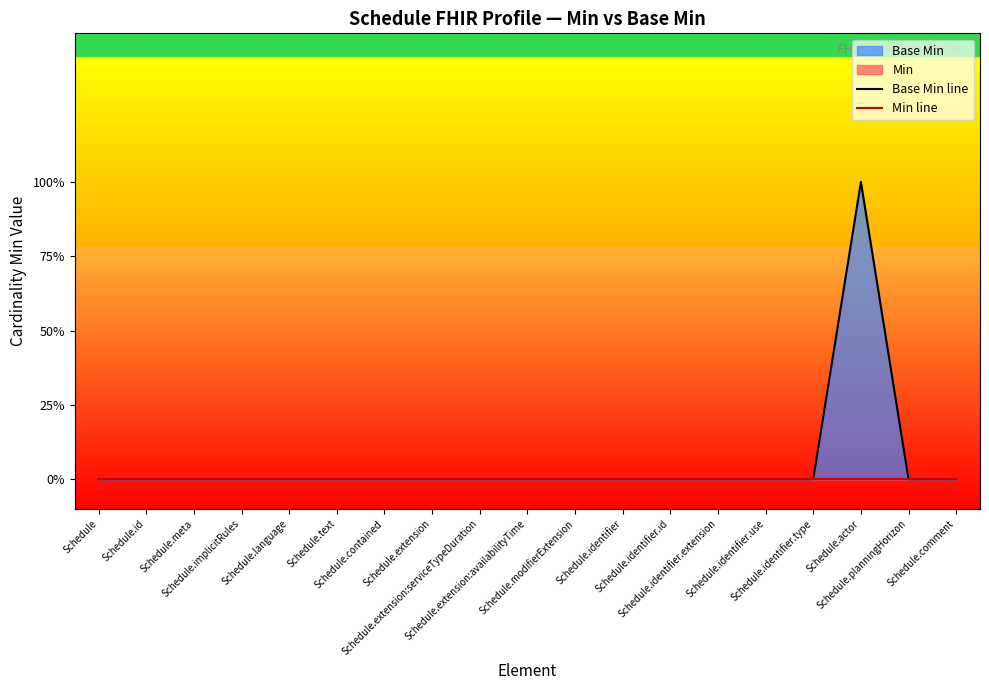

What is the label of the 10th point from the left?

Schedule.extension:availabilityTime